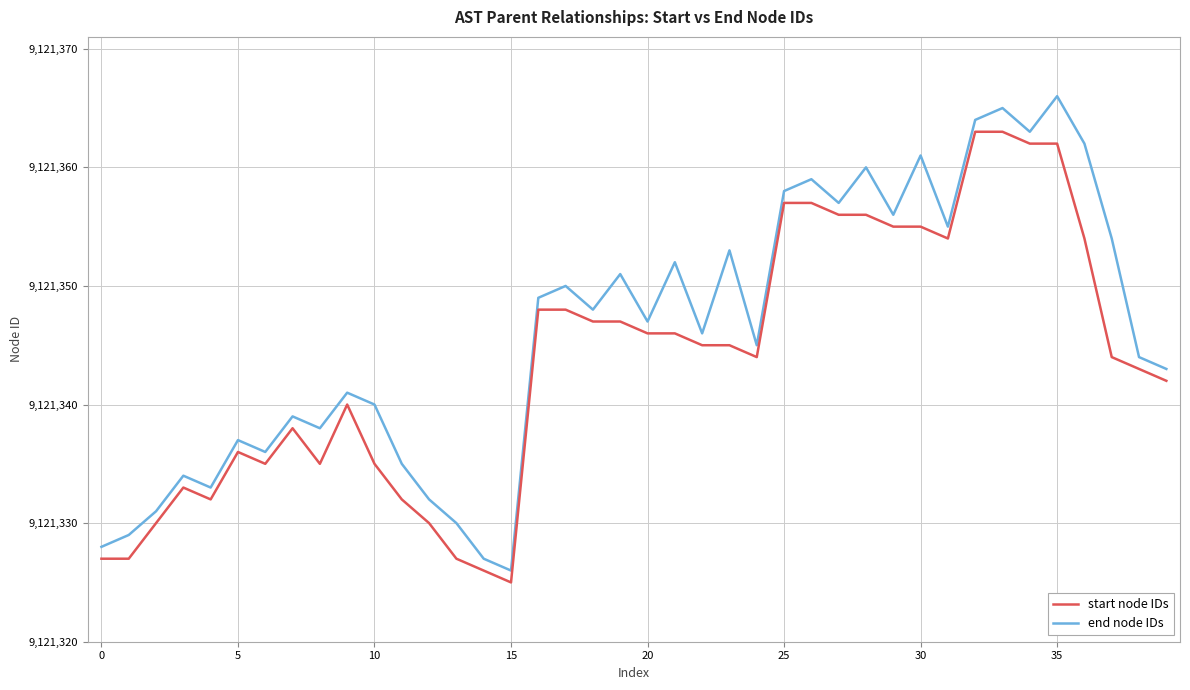

Rank the series by their maximum value, from highest to lowest.

end node IDs, start node IDs